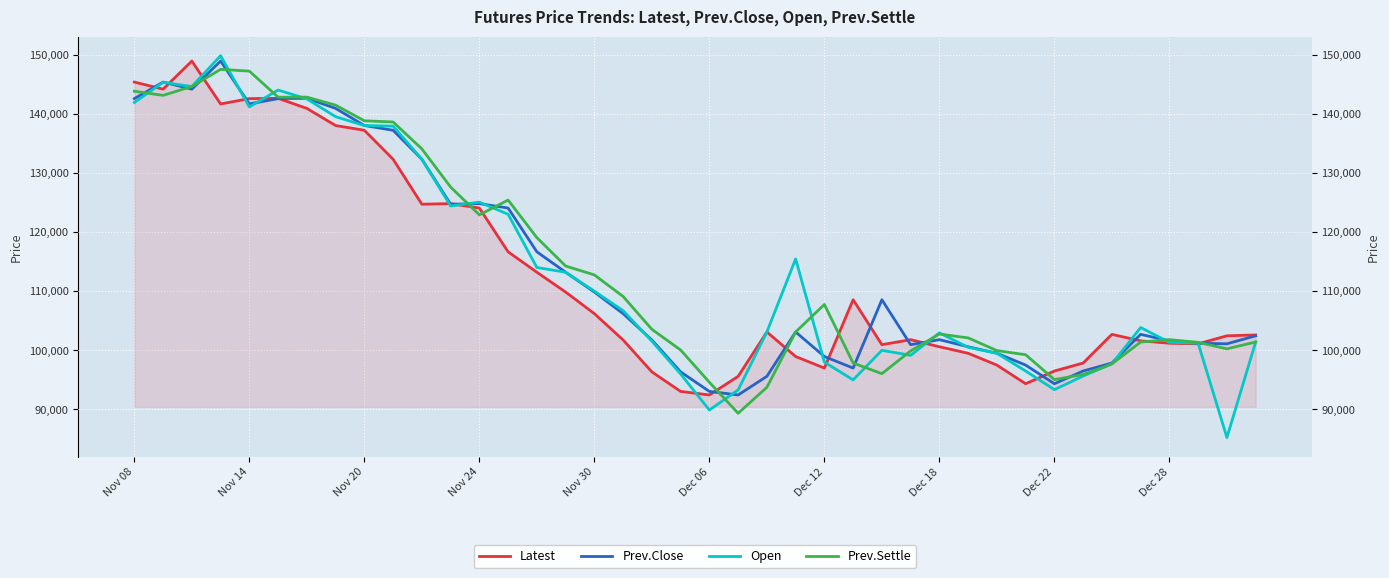

After their last crossing, which series has the higher values: Prev.Close or Prev.Settle?

Prev.Close